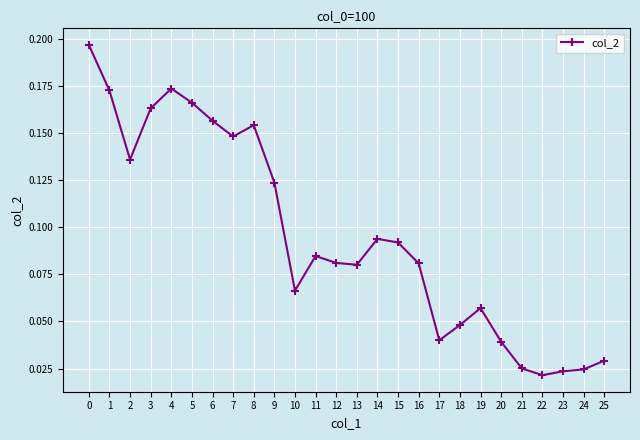

How many distinct data groups are displayed?

1